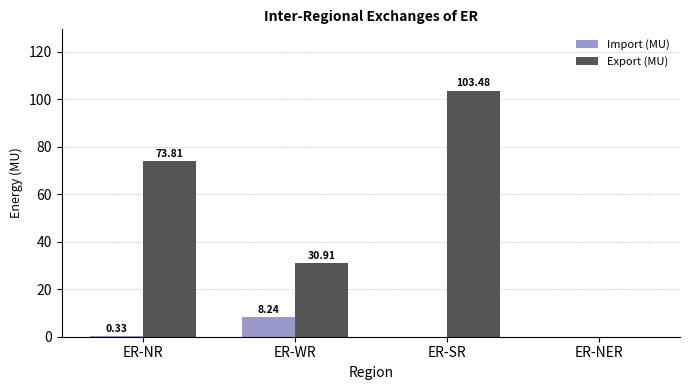

Which category has the highest value in the Import (MU) series?

ER-WR